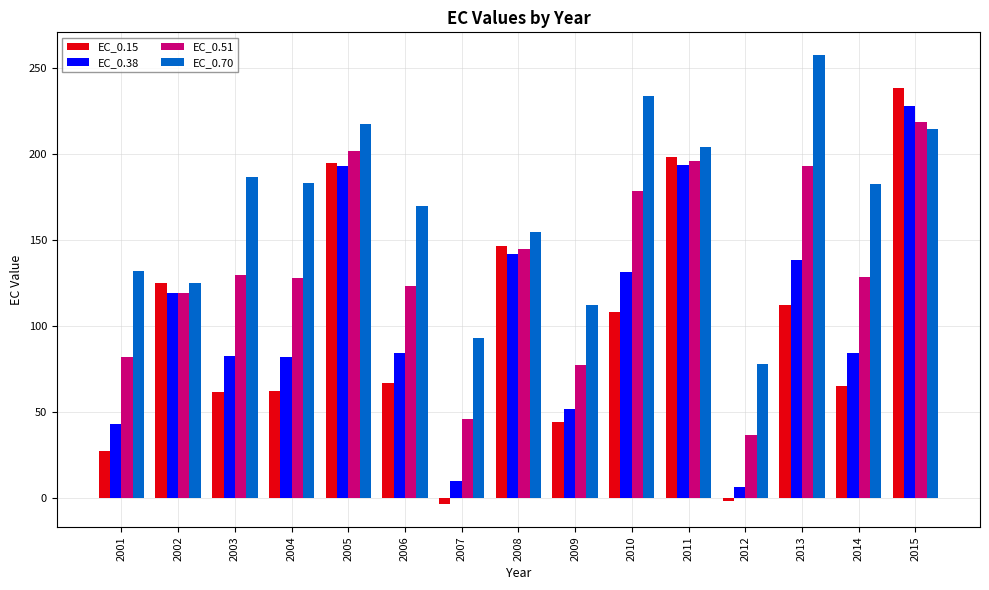

What is the sum of all EC_0.51 values?

2005.8